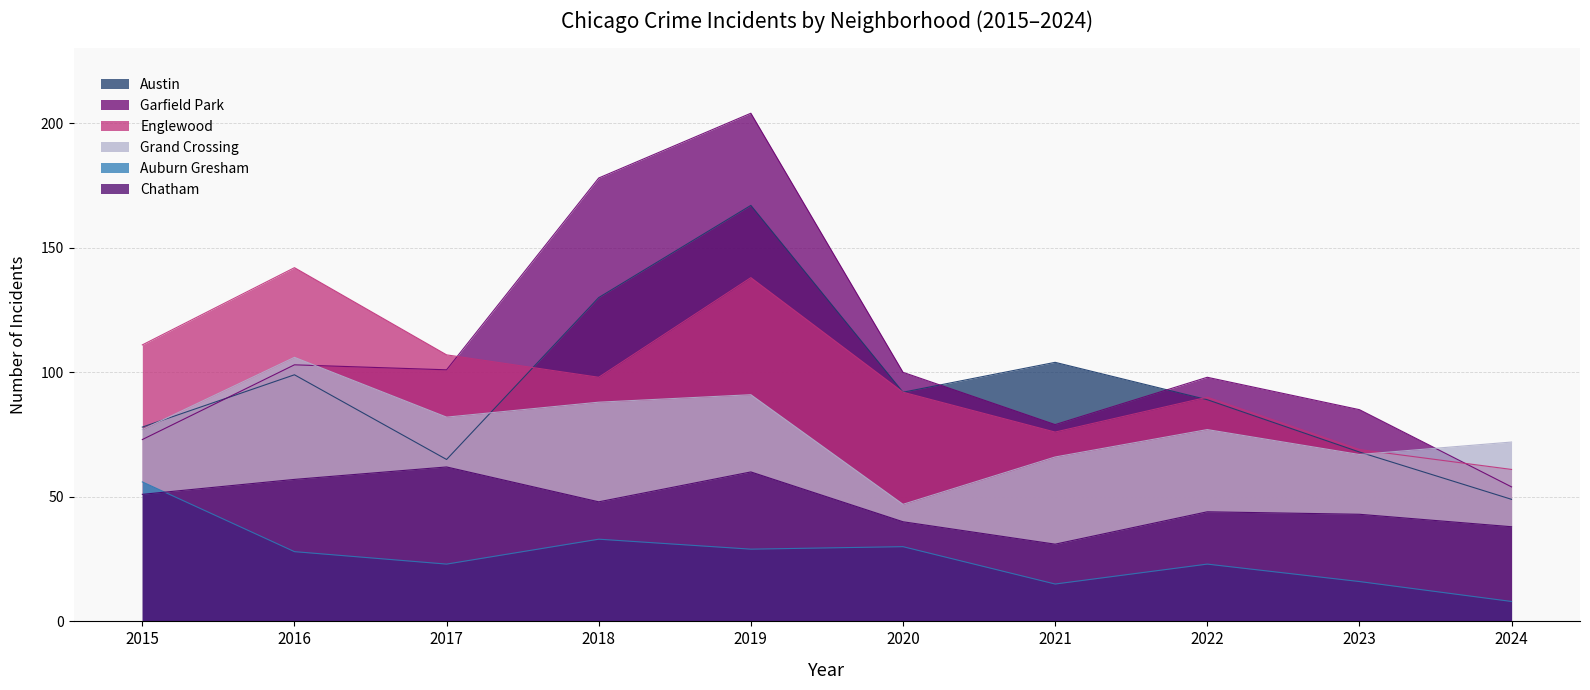

Reading left to right, what are all the values shown in this chart?

Austin: 78	99	65	130	167	92	104	89	68	49
Garfield Park: 73	103	101	178	204	100	79	98	85	54
Englewood: 111	142	107	98	138	92	76	90	69	61
Grand Crossing: 77	106	82	88	91	47	66	77	67	72
Auburn Gresham: 56	28	23	33	29	30	15	23	16	8
Chatham: 51	57	62	48	60	40	31	44	43	38